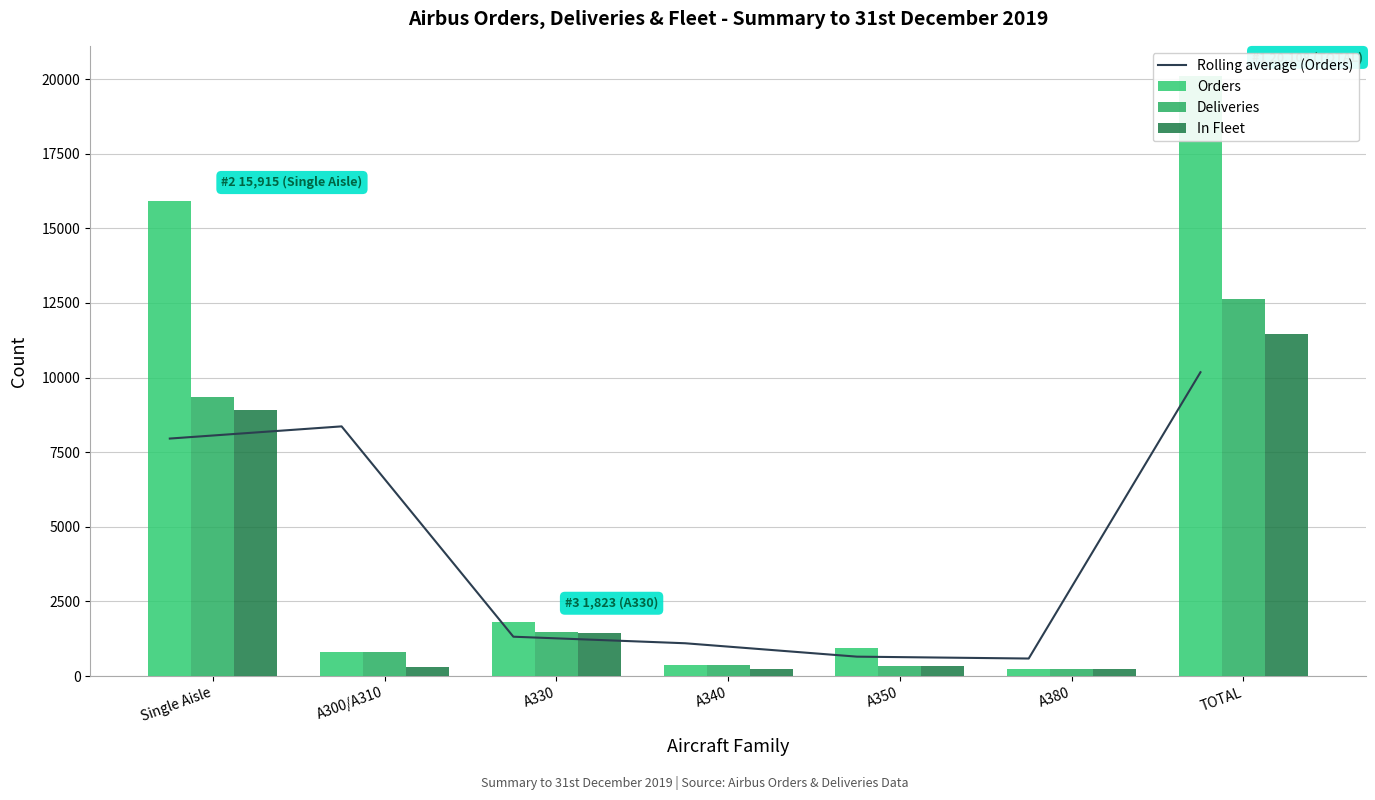

Count the number of categories in the chart.

7